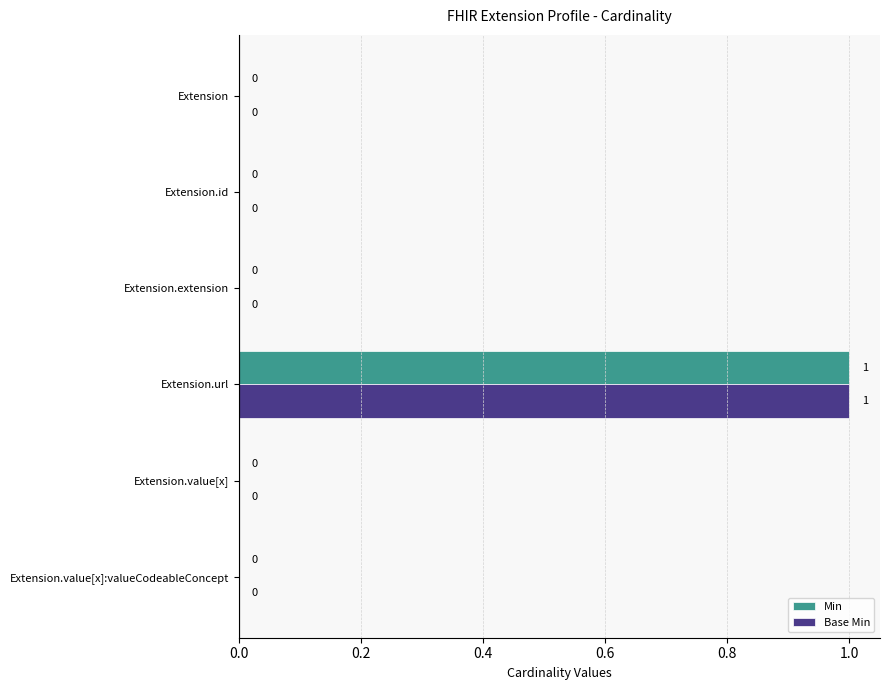

Is it true that Base Min equals 1 at Extension?

False